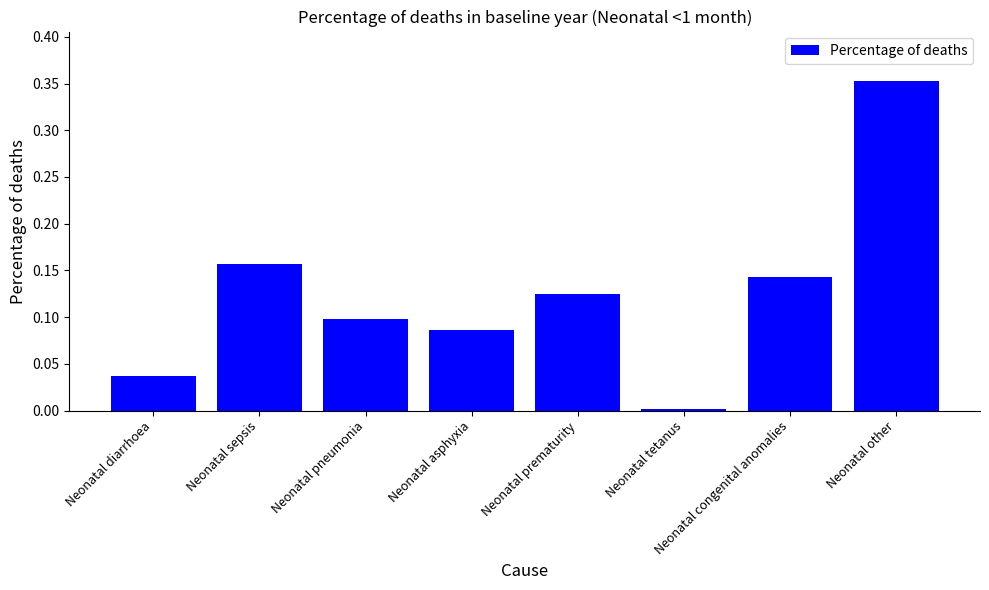

List the labels in order of value, smallest first.

Neonatal tetanus, Neonatal diarrhoea, Neonatal asphyxia, Neonatal pneumonia, Neonatal prematurity, Neonatal congenital anomalies, Neonatal sepsis, Neonatal other